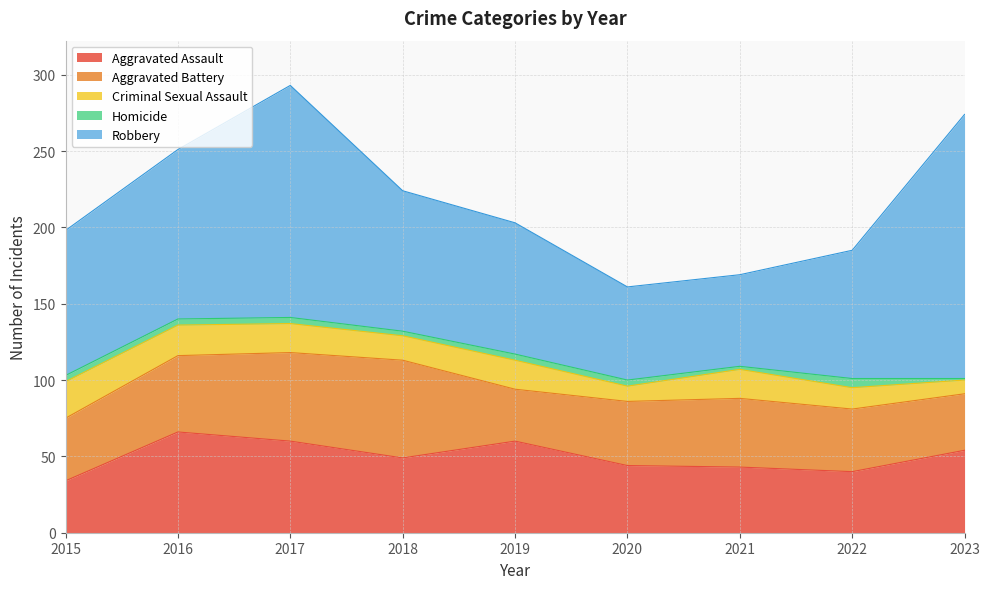

Count the number of categories in the chart.

9